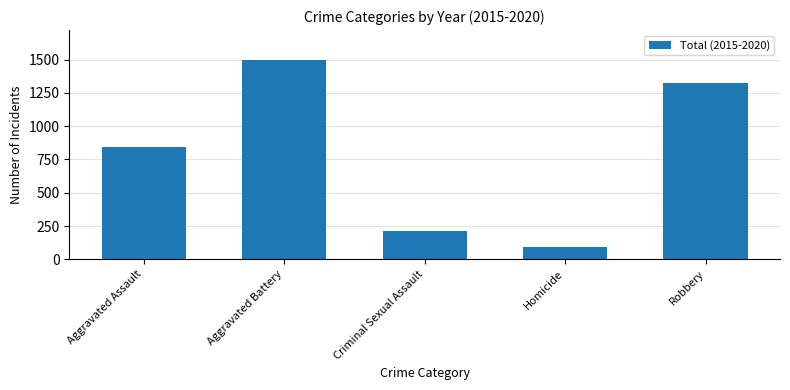

List the labels in order of value, largest first.

Aggravated Battery, Robbery, Aggravated Assault, Criminal Sexual Assault, Homicide